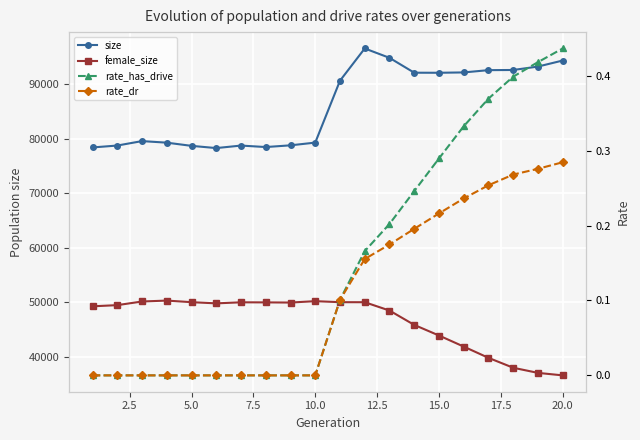

Which series has the largest range (max minus min)?

size